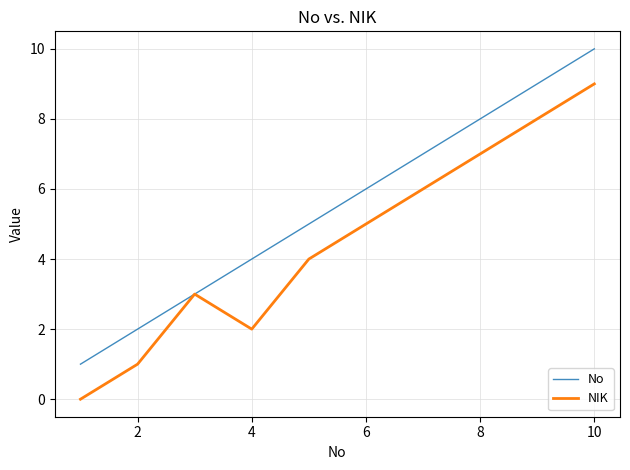

Which series has the largest total across all categories?

No